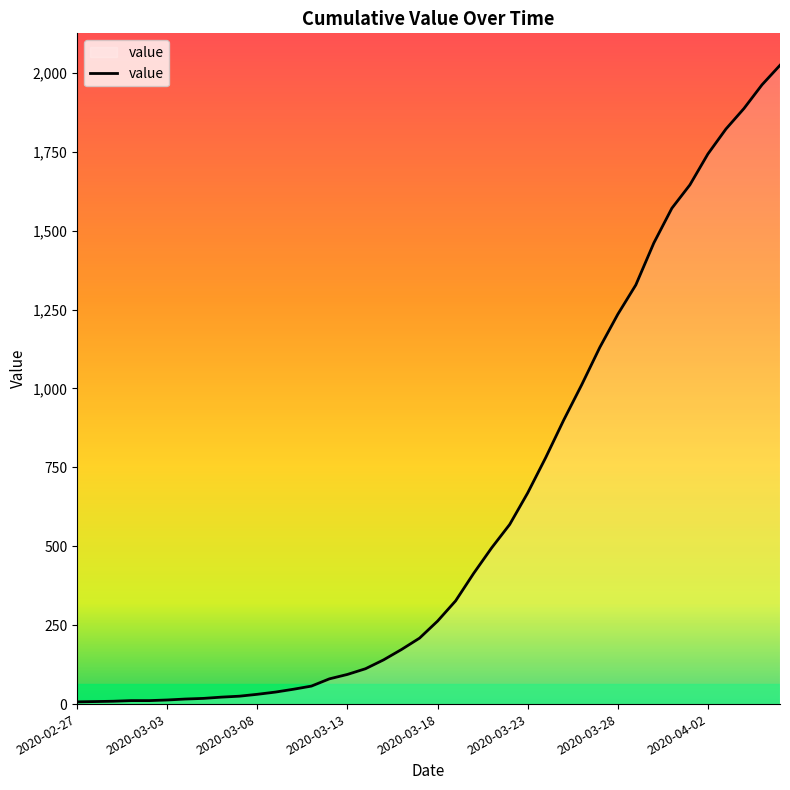

How many values are below 263?

20